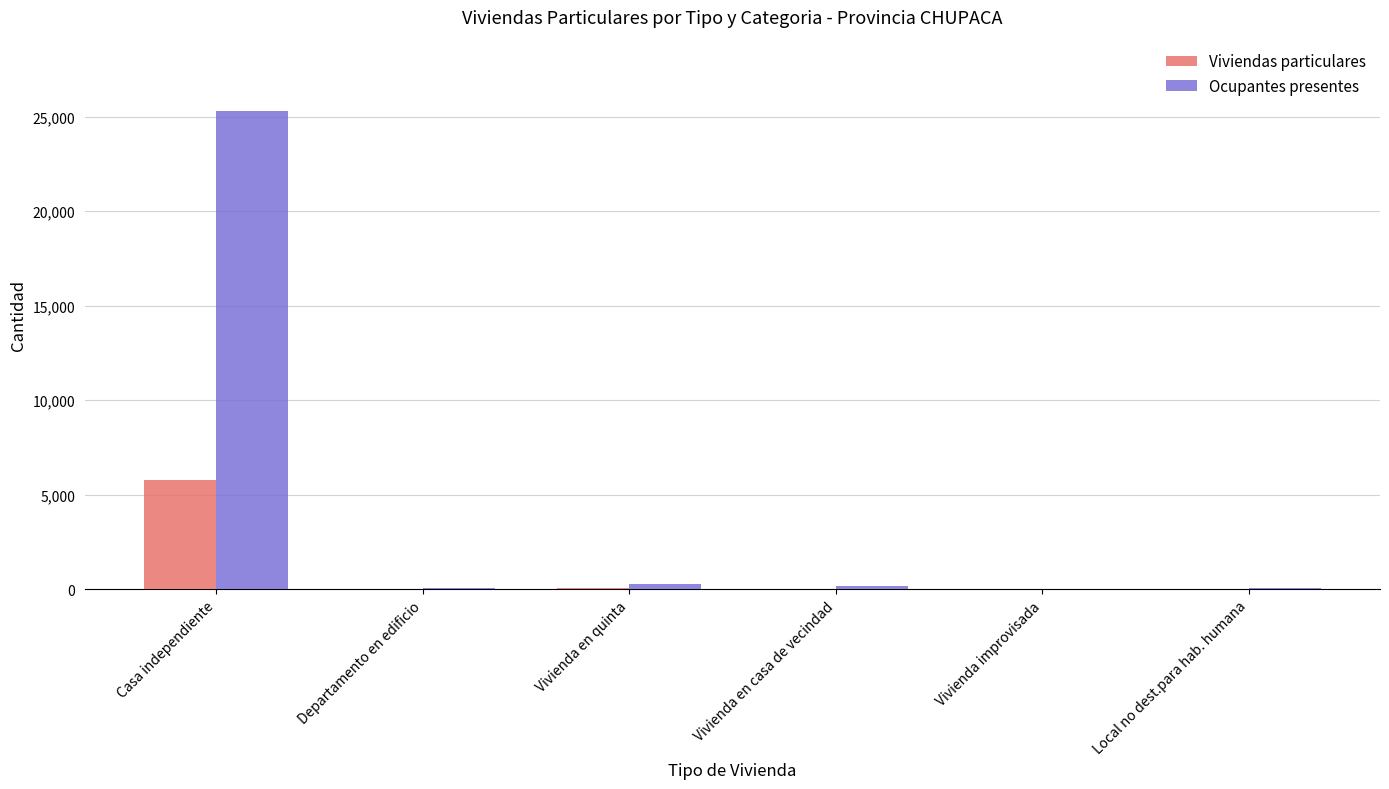

What is the sum of all Ocupantes presentes values?

25886